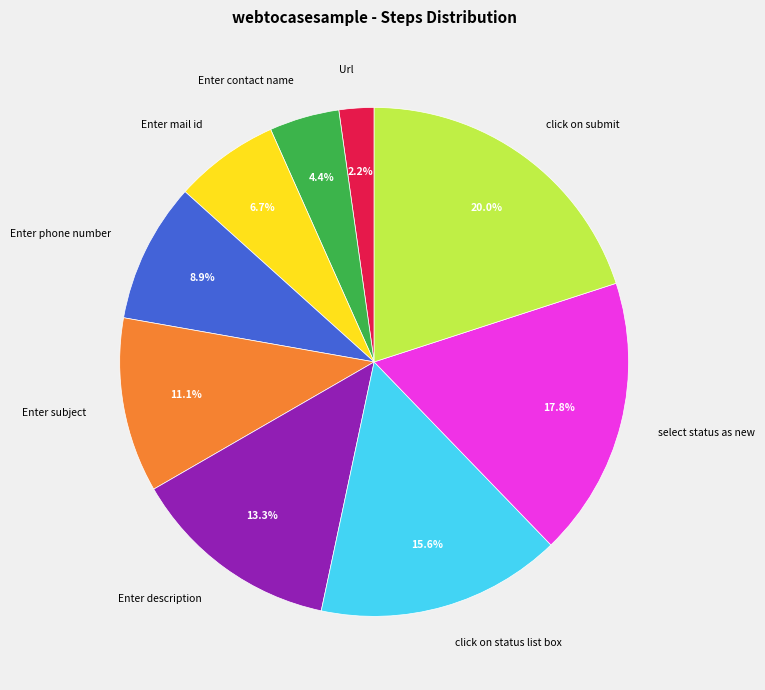

What is the ratio of the value at Enter contact name to the value at click on submit?

0.2